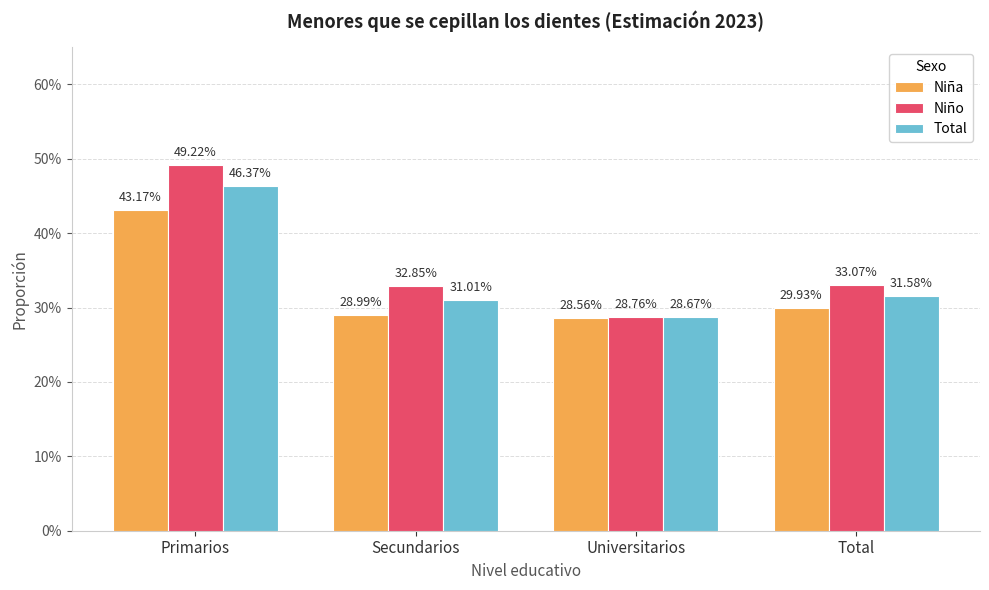

Does the chart contain any negative values?

No